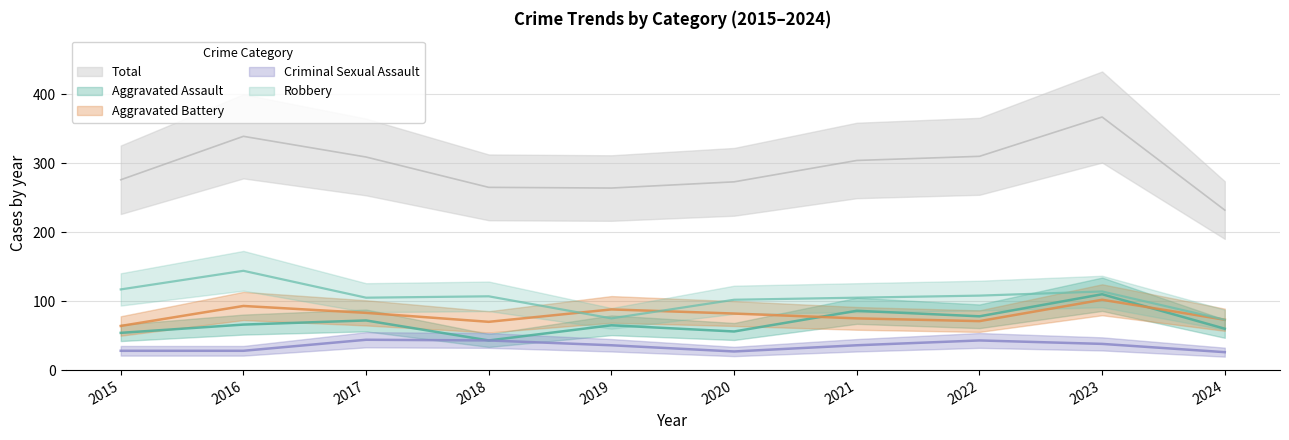

At how many categories does at least one series exceed 264?

8